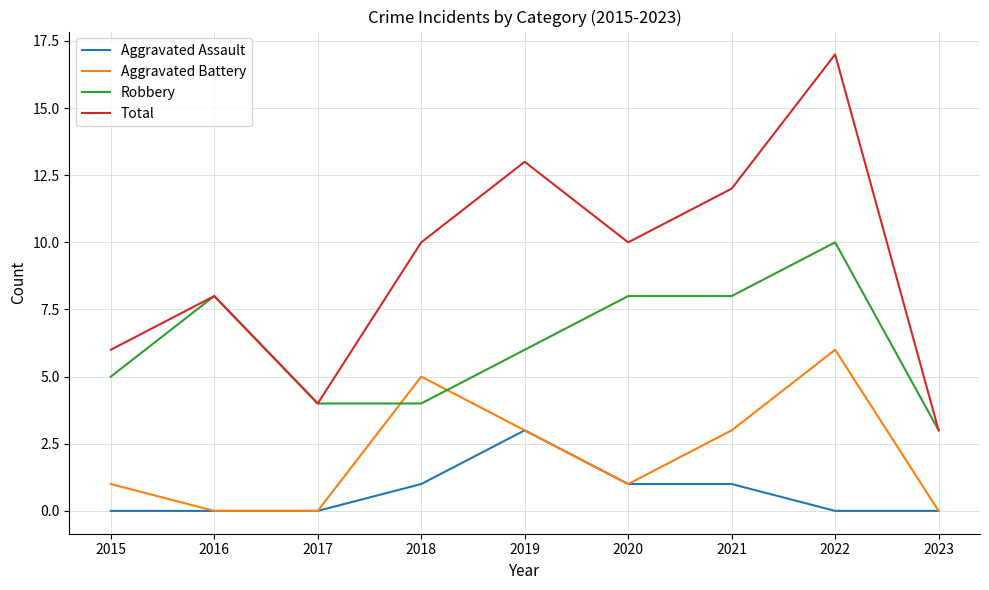

Where does the Robbery series first go above 6?

2016